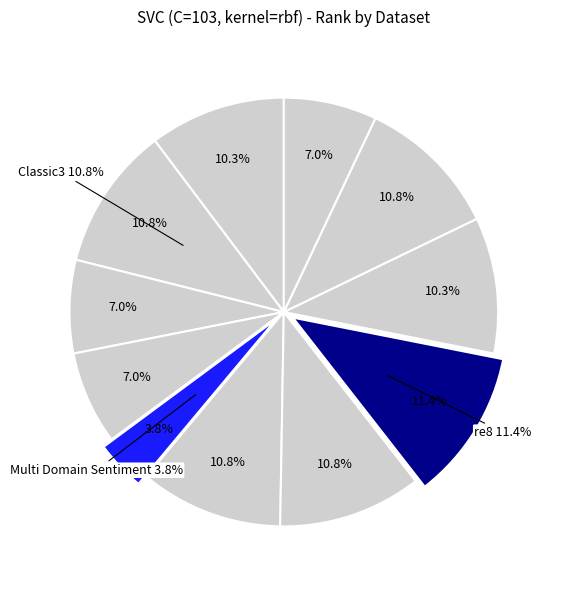

How many segments does this pie chart have?

11